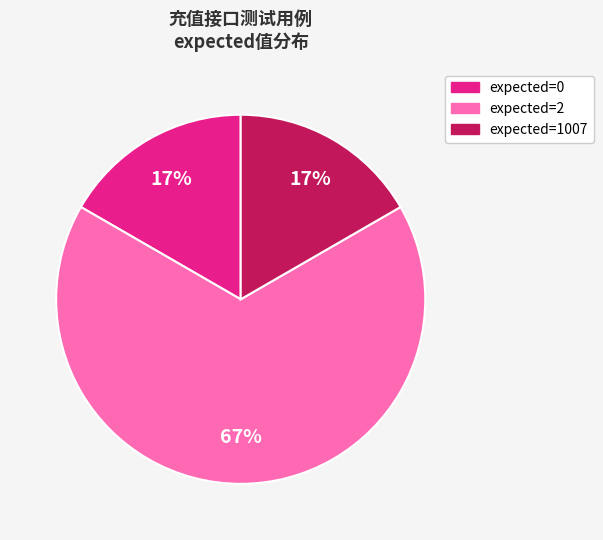

How many slices are in this pie chart?

3